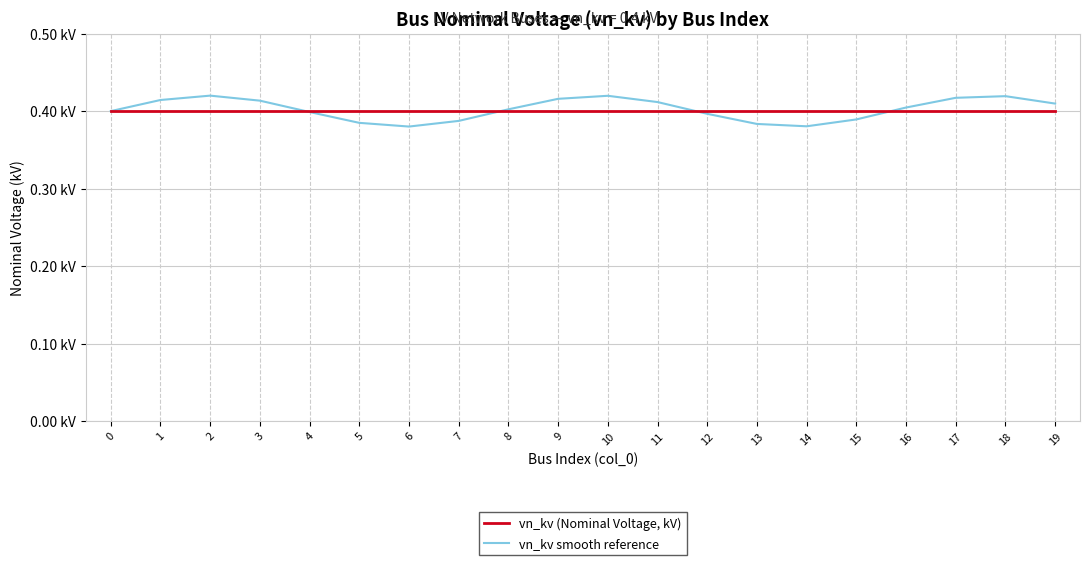

Is this an area chart (filled region under the line)?

No